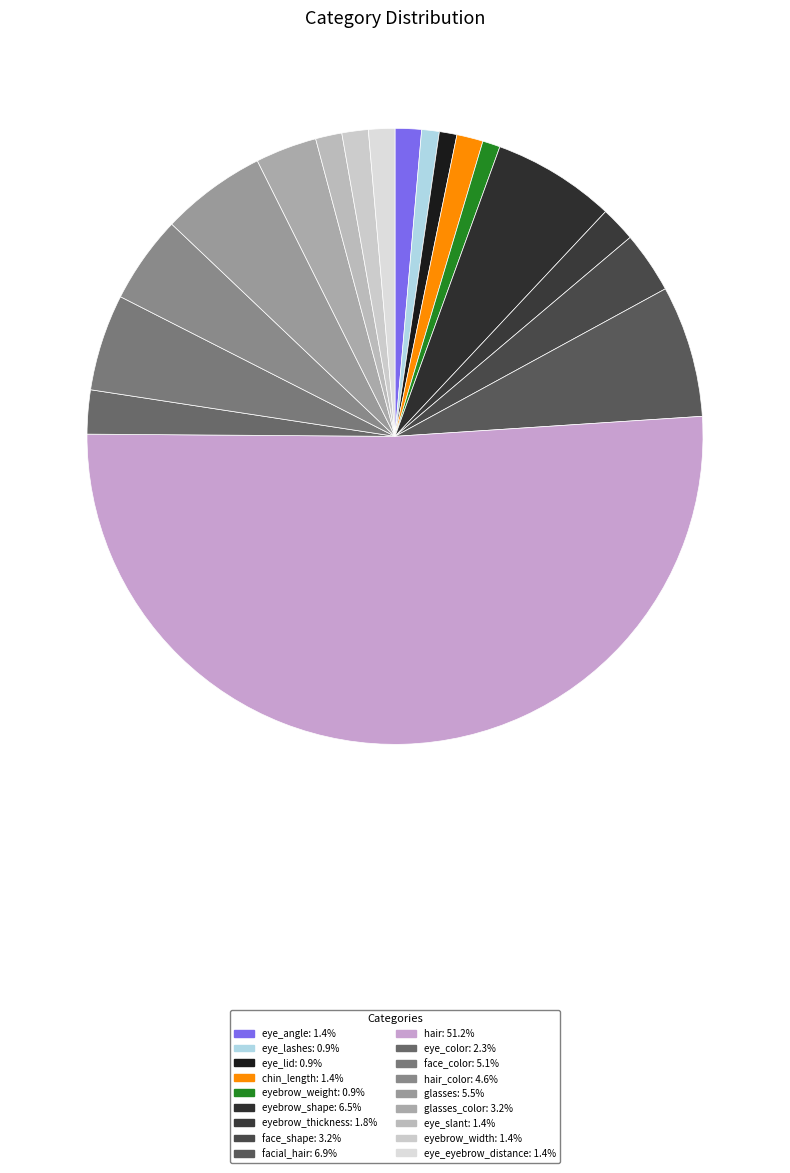

How many segments does this pie chart have?

18